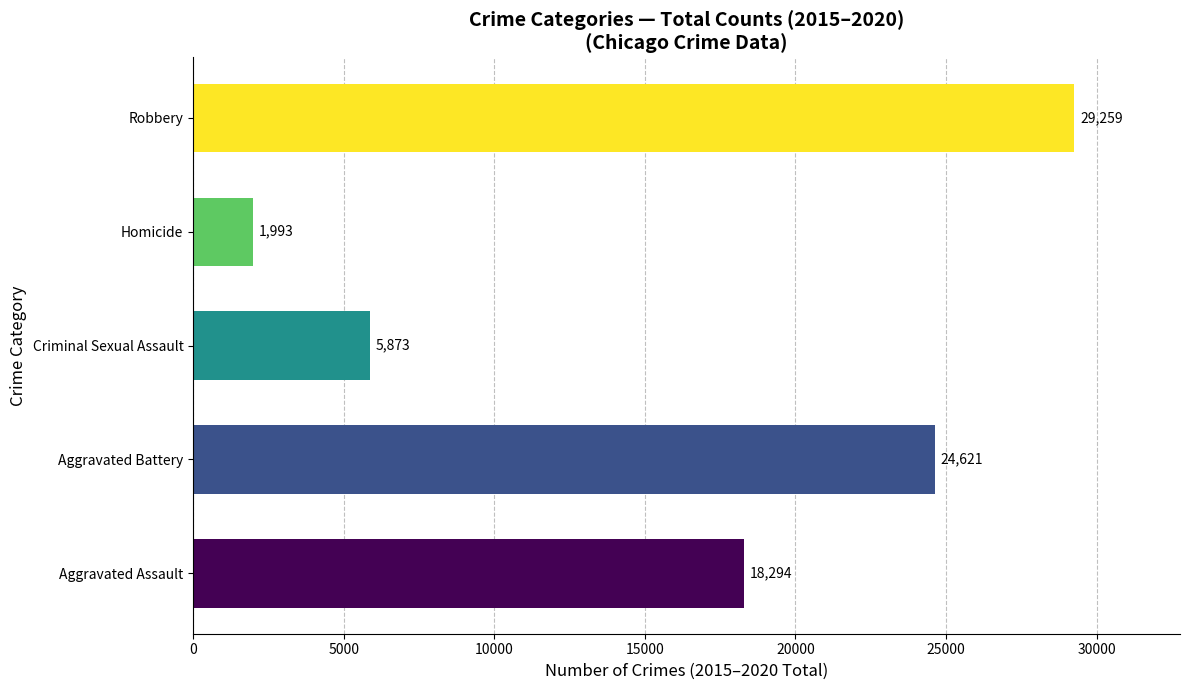

What is the label of the 3rd bar from the left?

Criminal Sexual Assault